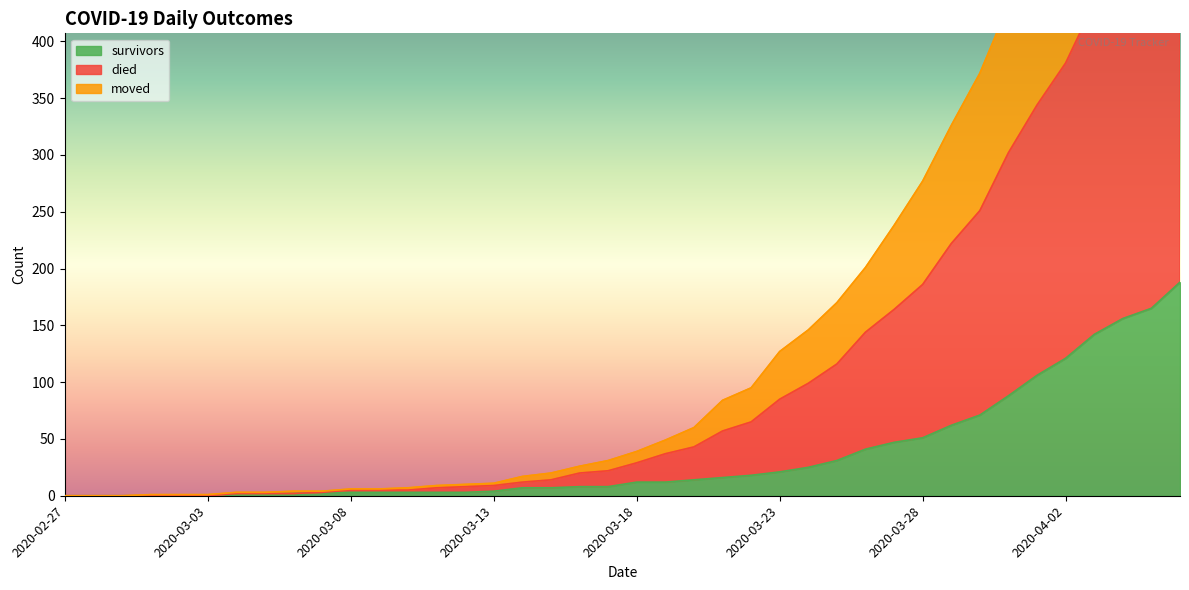

What position from the right is 2020-04-02?

5